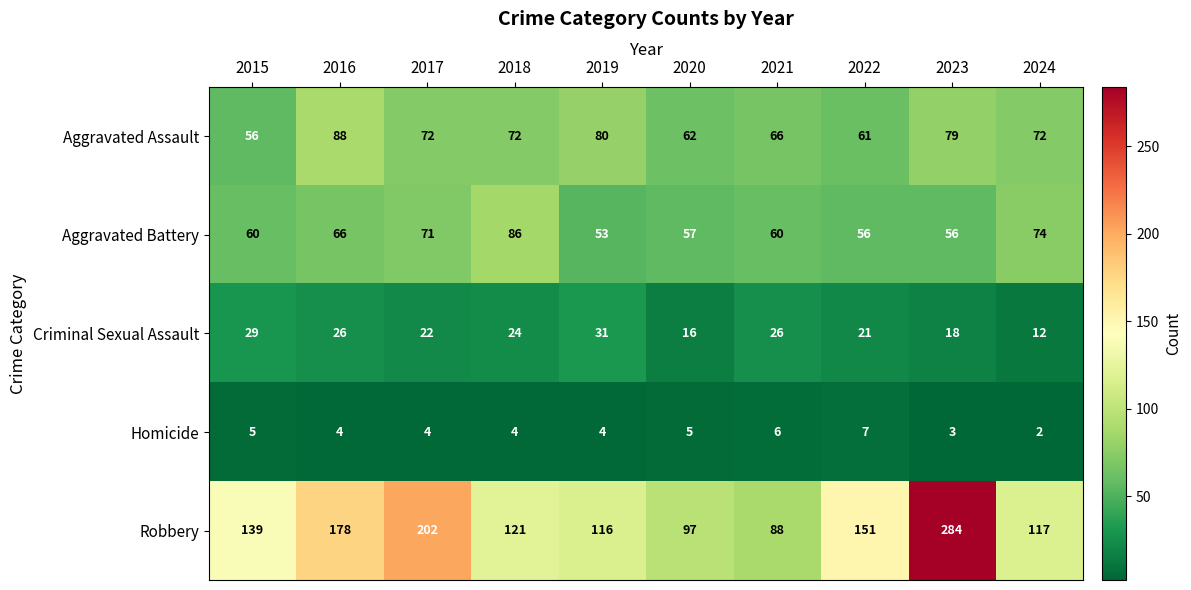

Where is Criminal Sexual Assault nearest to the value 21?

2022